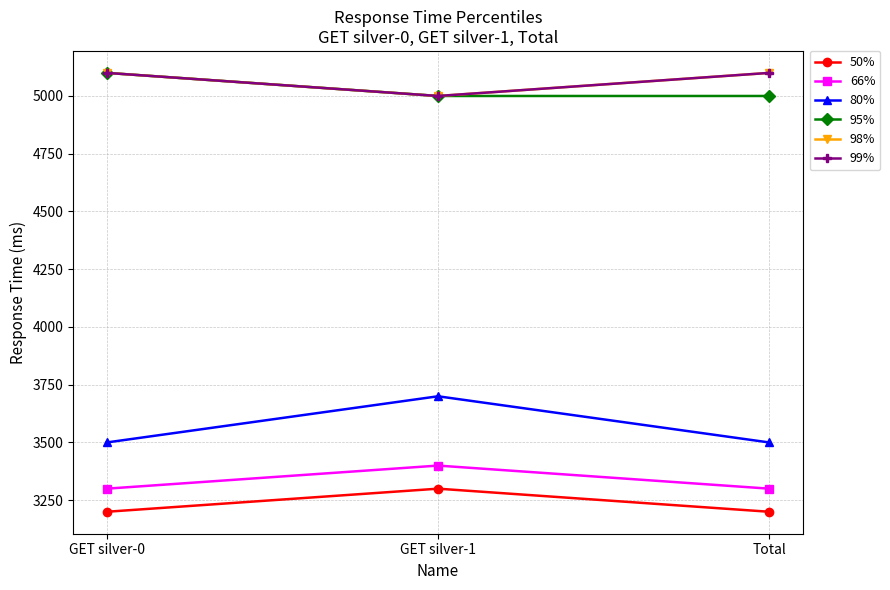

Where is 98% nearest to the value 5050?

GET silver-0